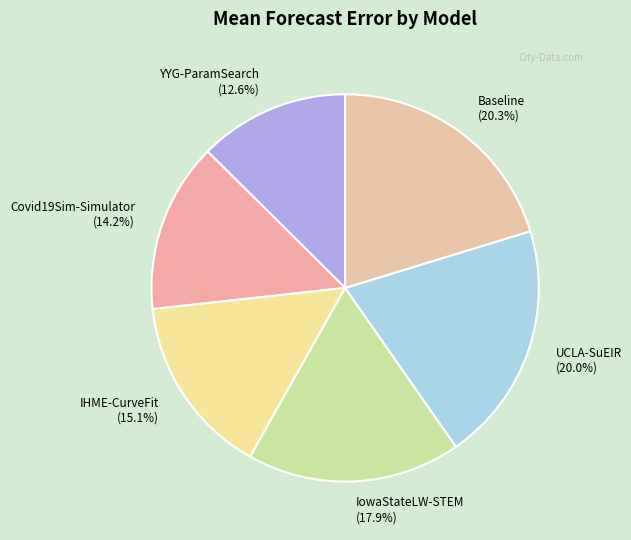

To the nearest percent, what is the difference between the largest and smallest slice percentages?

8%